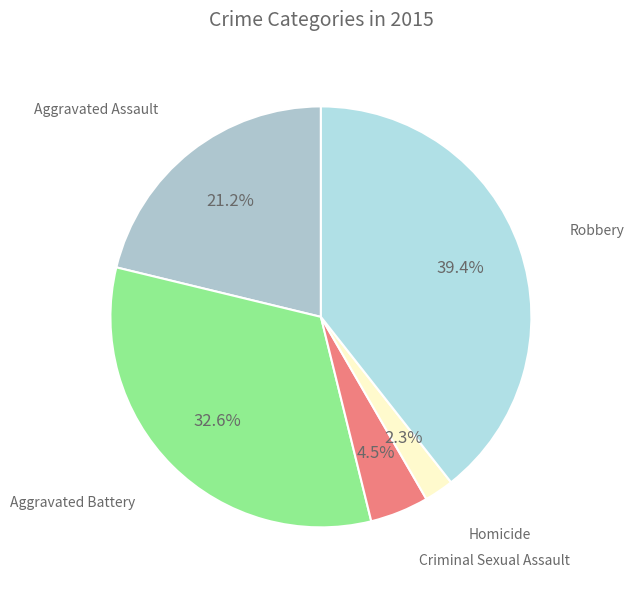

How many segments does this pie chart have?

5